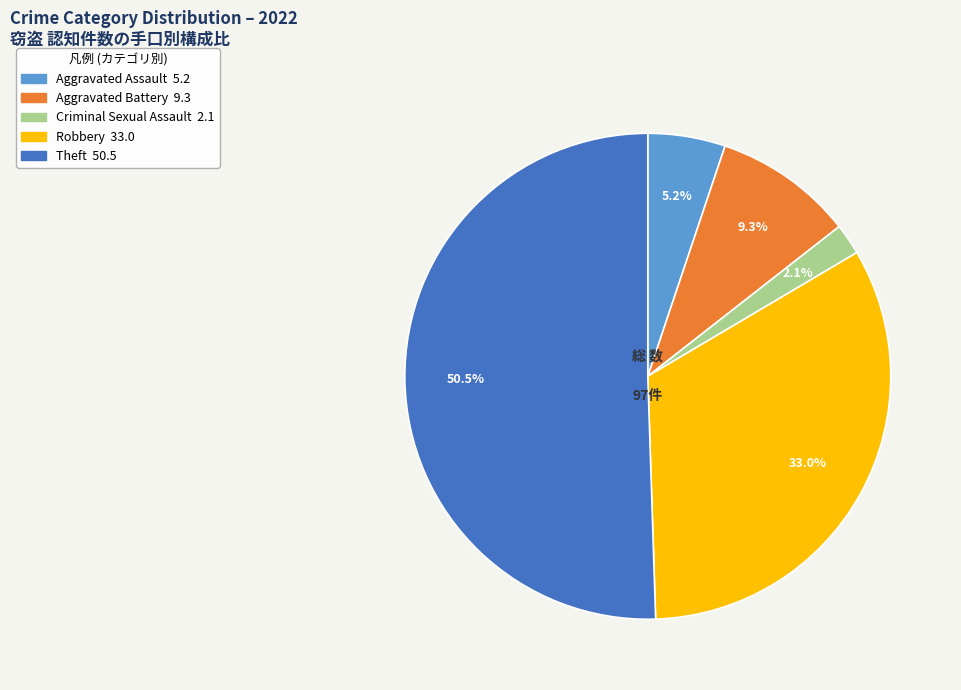

Count the number of slices in the pie.

5